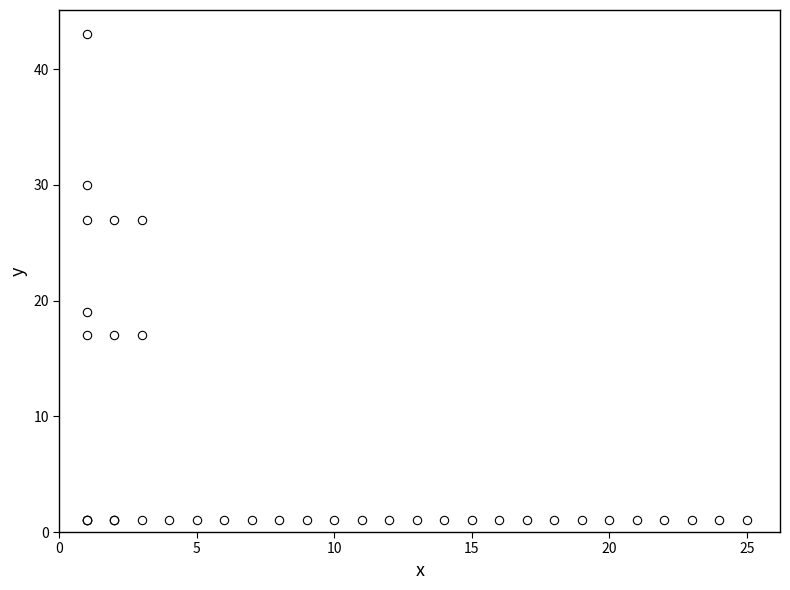

What Y value in the scatter plot is closest to 22?

19